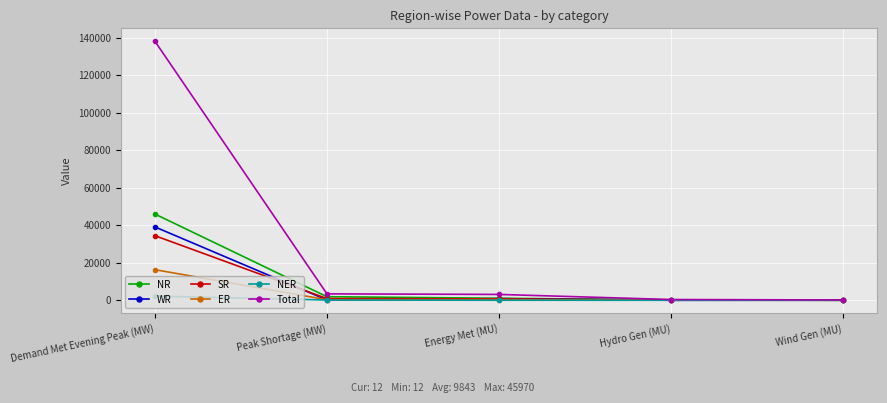

Where is ER nearest to the value 8158?

Energy Met (MU)